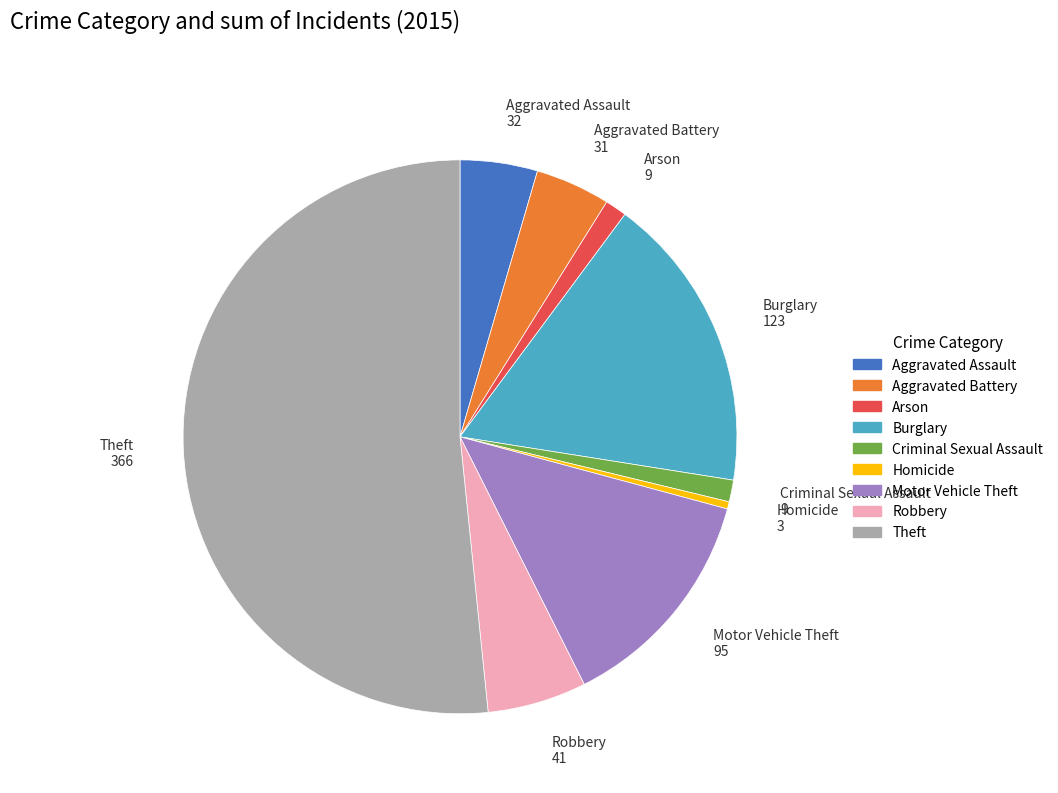

Count the number of slices in the pie.

9